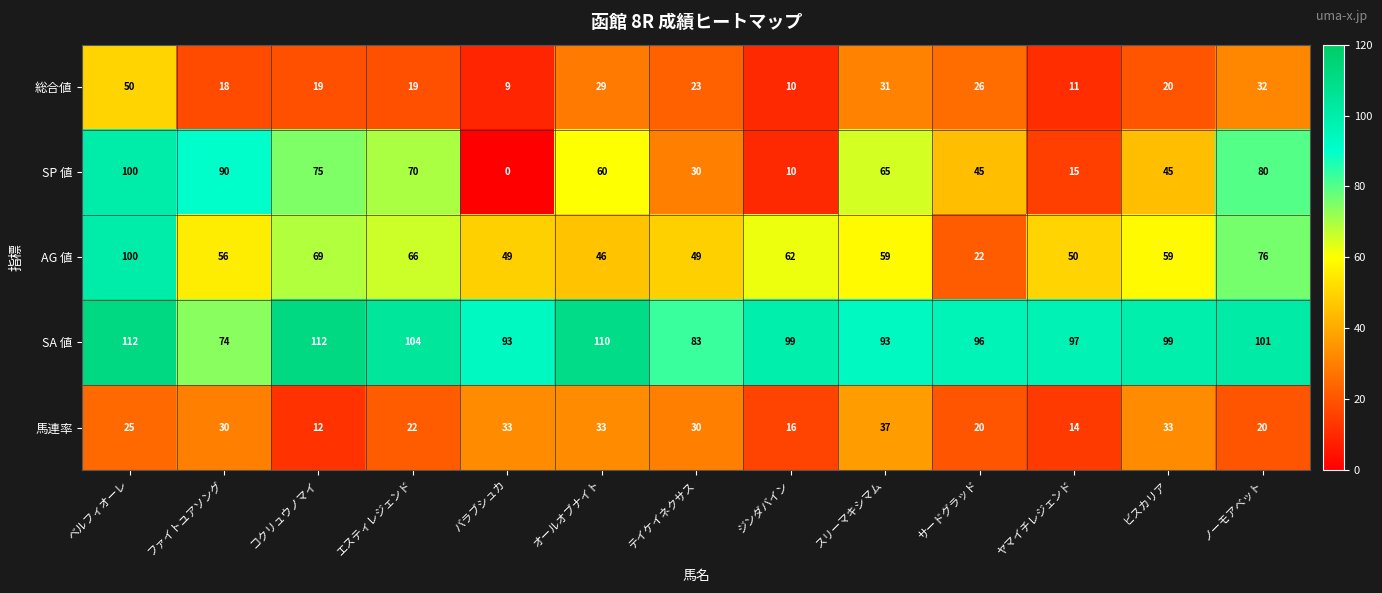

How many data points does each series have?

13